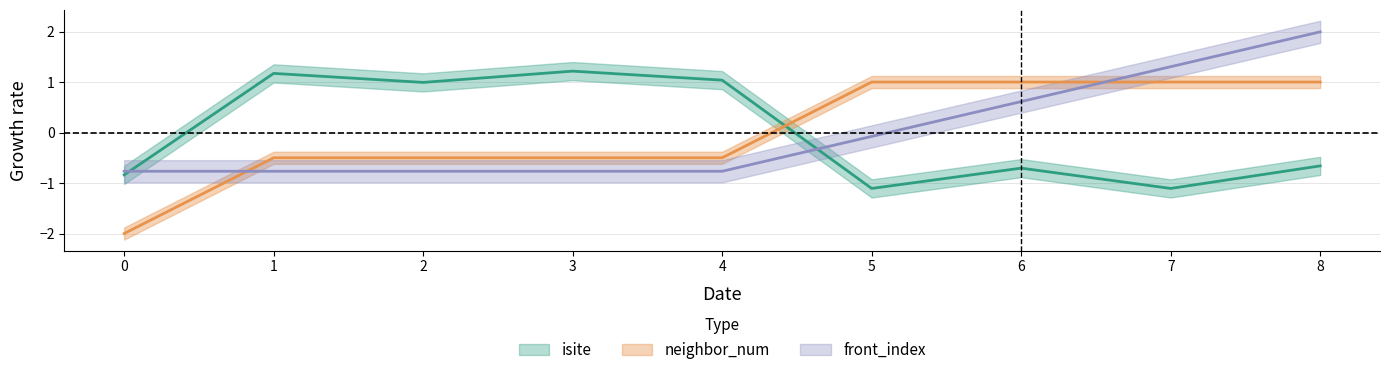

Reading right to left, what are all the values shown in this chart?

isite: 8=-0.7	7=-1.1	6=-0.7	5=-1.1	4=1.0	3=1.2	2=1.0	1=1.2	0=-0.8
neighbor_num: 8=1.0	7=1.0	6=1.0	5=1.0	4=-0.5	3=-0.5	2=-0.5	1=-0.5	0=-2.0
front_index: 8=2.0	7=1.3	6=0.6	5=-0.1	4=-0.8	3=-0.8	2=-0.8	1=-0.8	0=-0.8